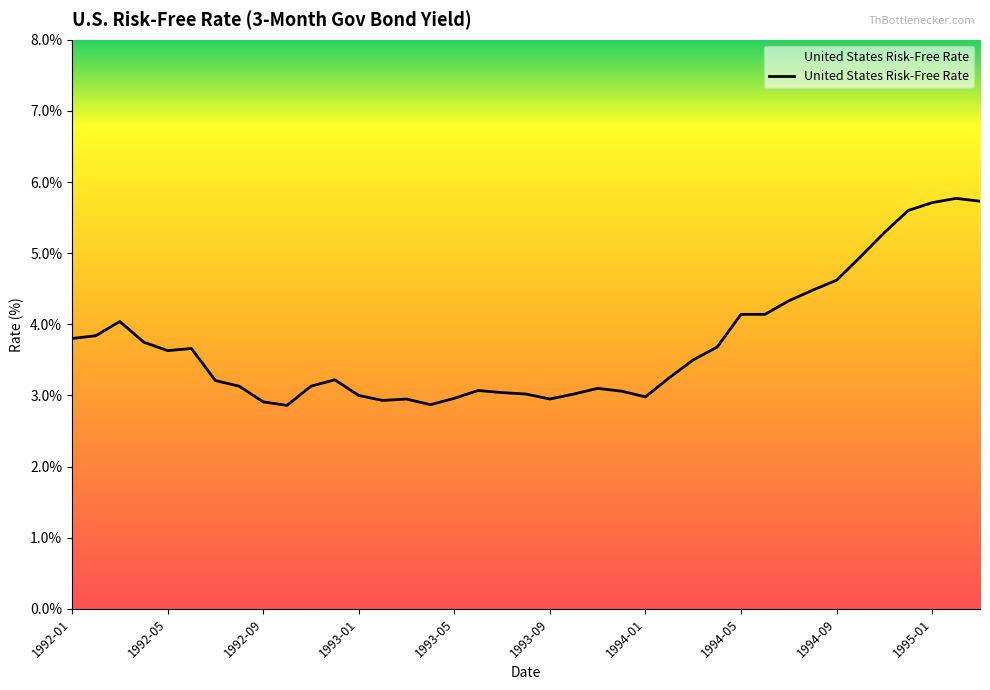

What is the maximum value shown in the chart?

5.8